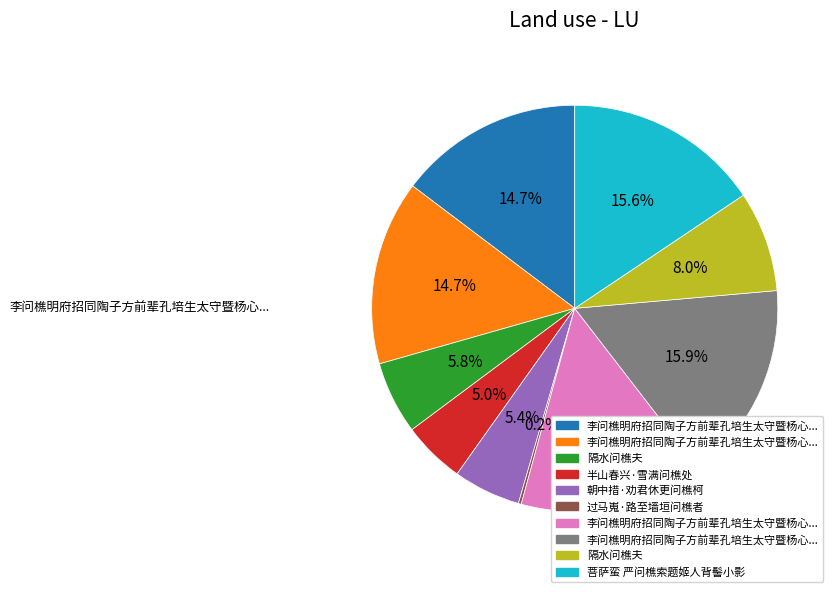

Does any single category account for the majority?

No